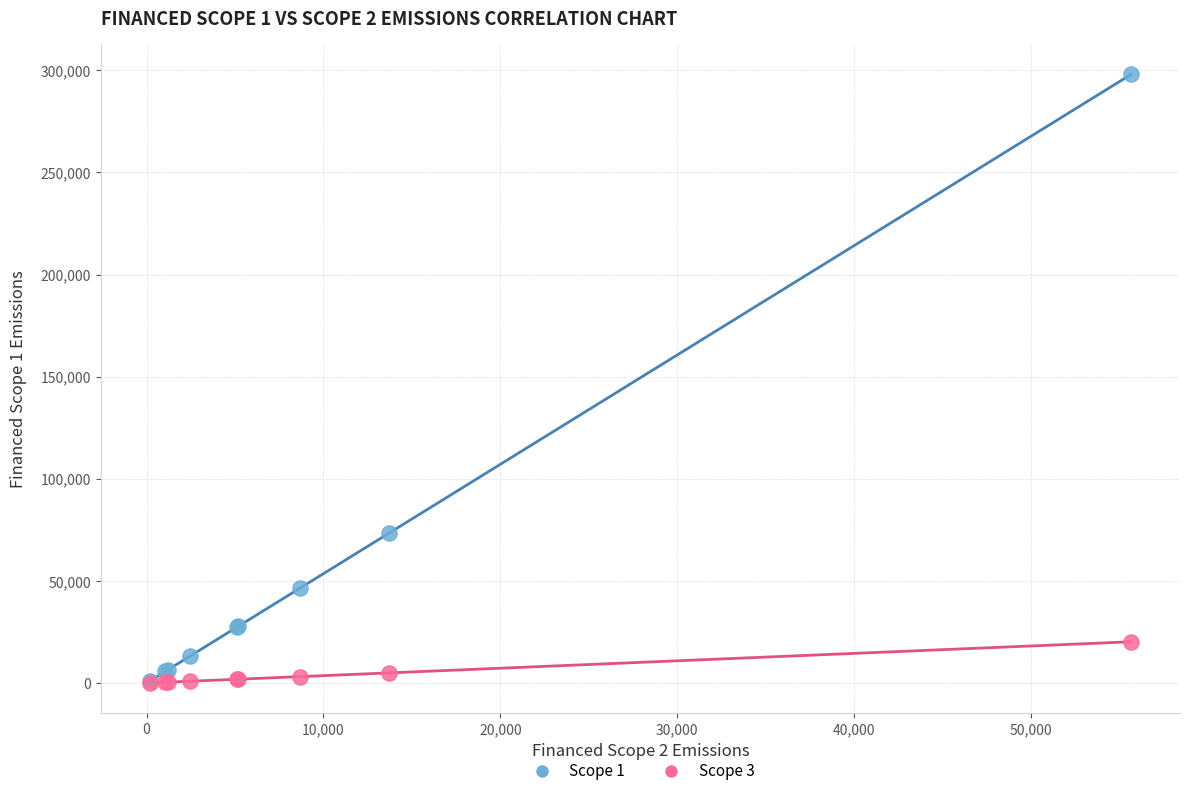

Across all series, what Y value is closest to 149033?

73284.4